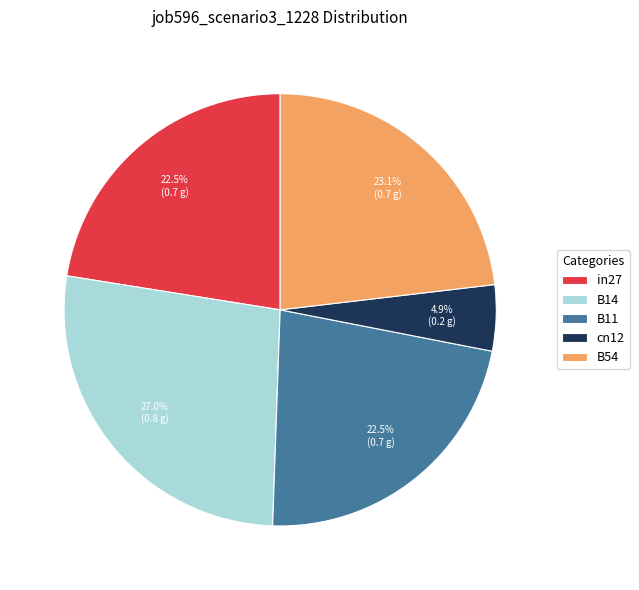

What percentage is the B54 slice, to the nearest percent?

23%